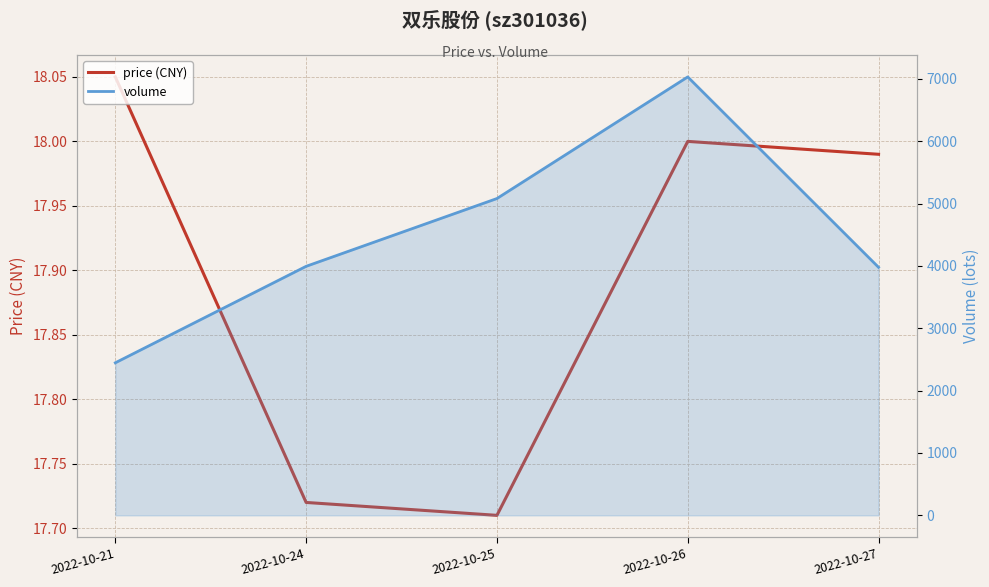

The price (CNY) series shows 8.5 at 2022-10-24. True or false?

False